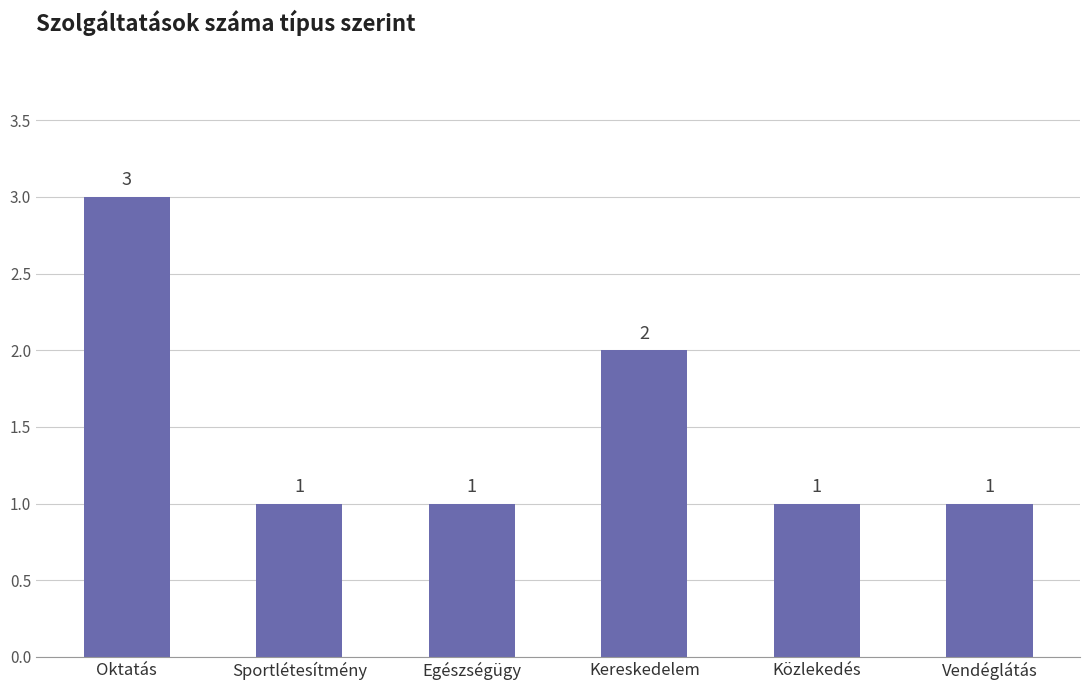

What is the sum of all values?

9